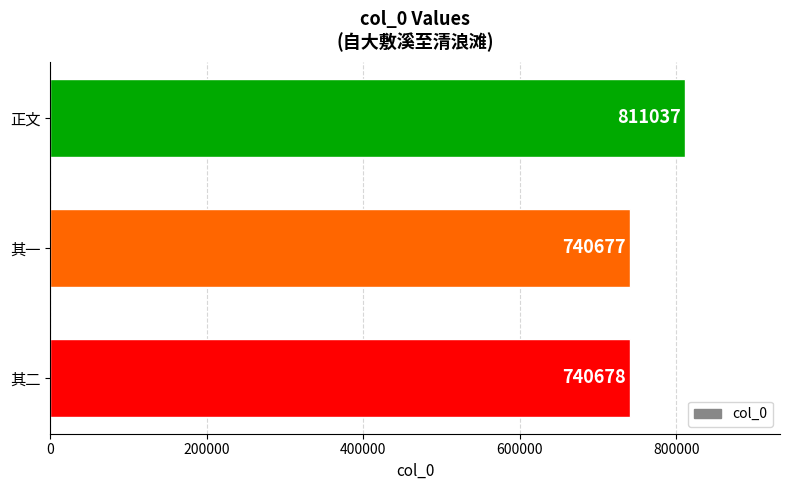

True or false: the data shows 740677 at 其一.

True